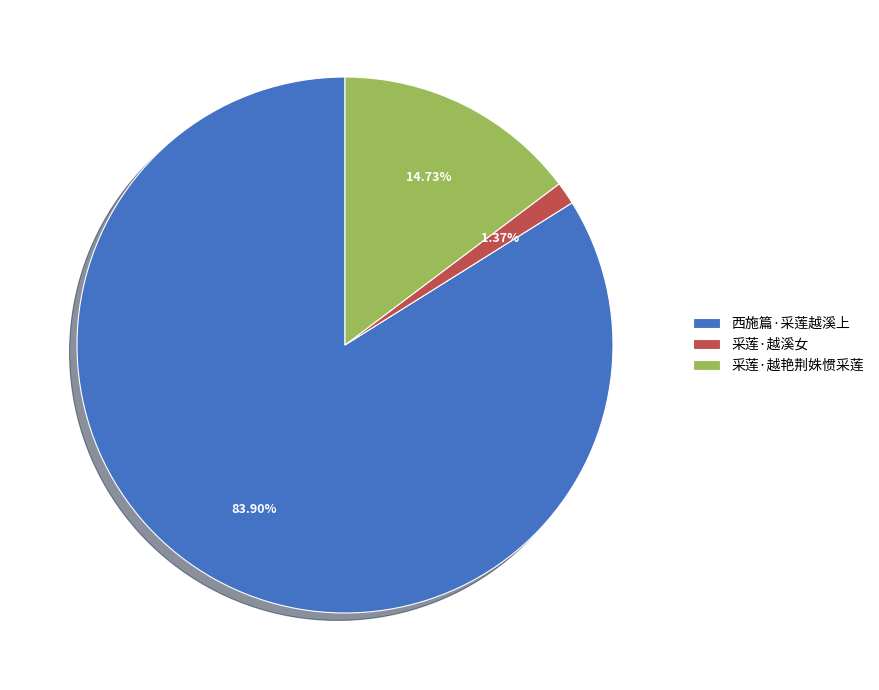

Is it true that 西施篇·采莲越溪上 is 84% of the pie?

True